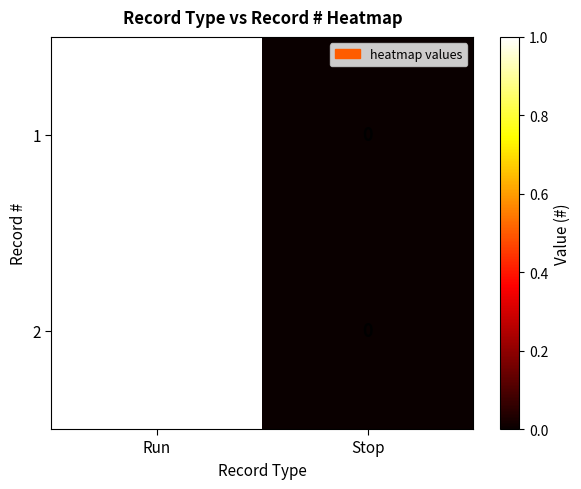

How many categories are shown in the chart?

2